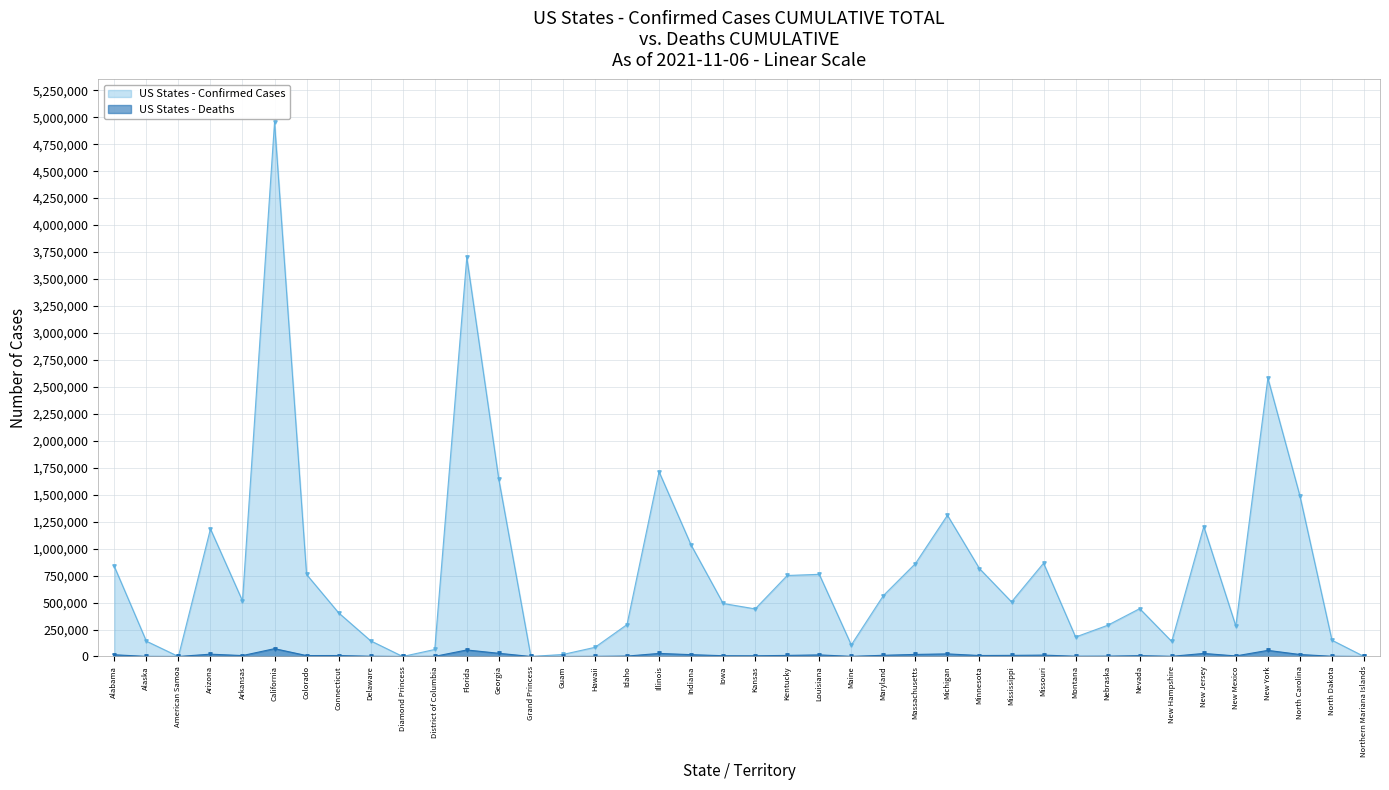

What is the difference between the maximum and minimum values in the Deaths series?

72489